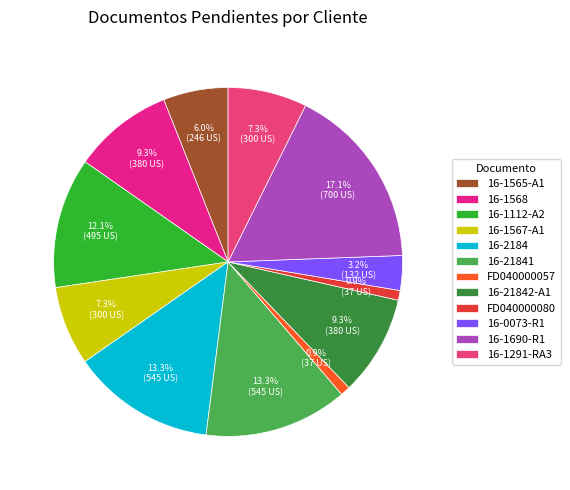

What is the smallest slice in the pie chart?

FD040000080